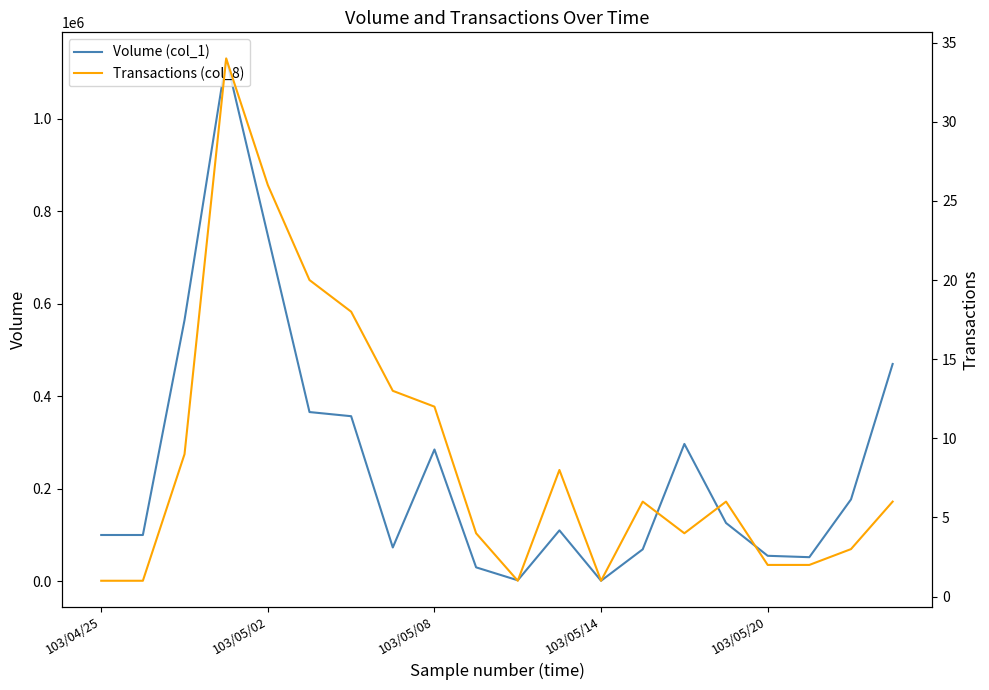

What is the difference between the Transactions (col_8) values at 12 and 7?

12